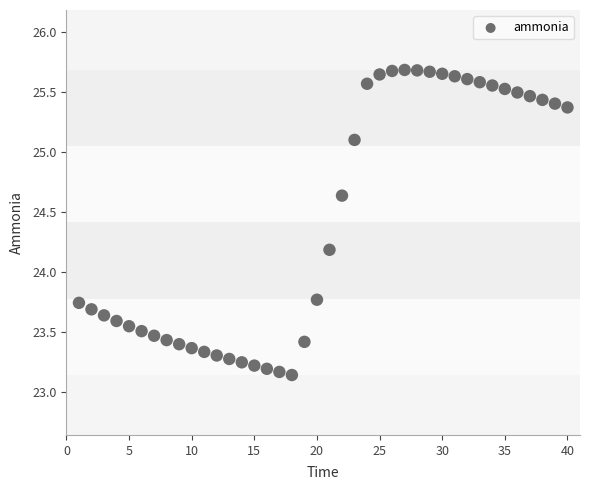

What Y value in the scatter plot is closest to 24?

24.2